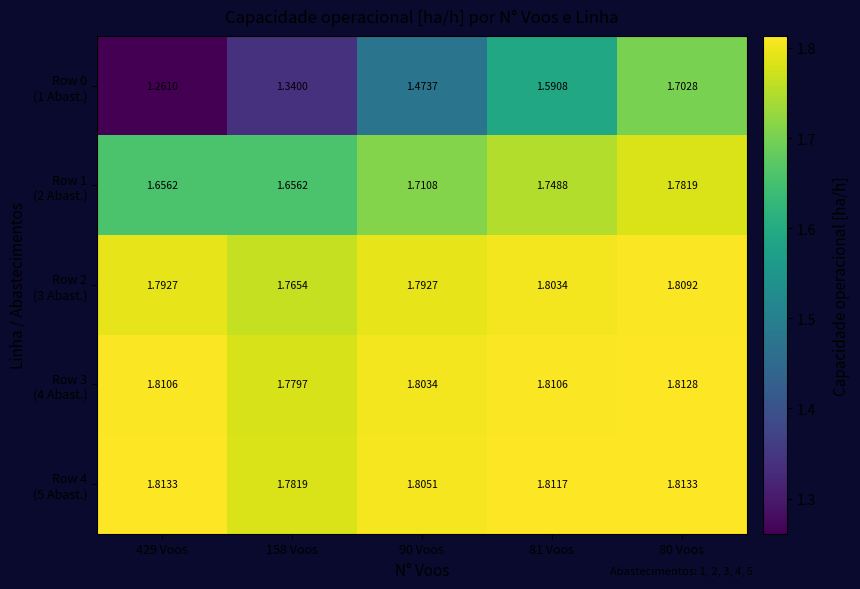

How many distinct data groups are displayed?

5